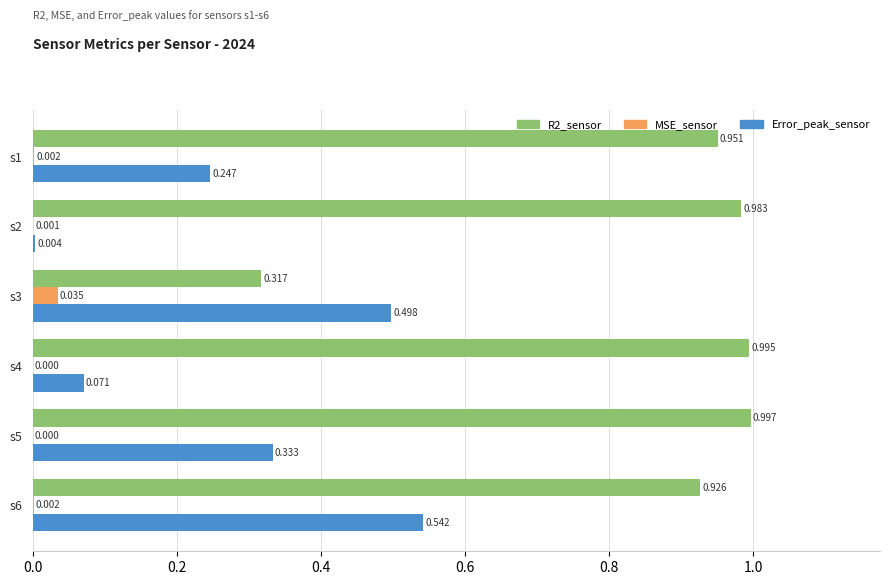

Which series changed the most between s2 and s5?

Error_peak_sensor